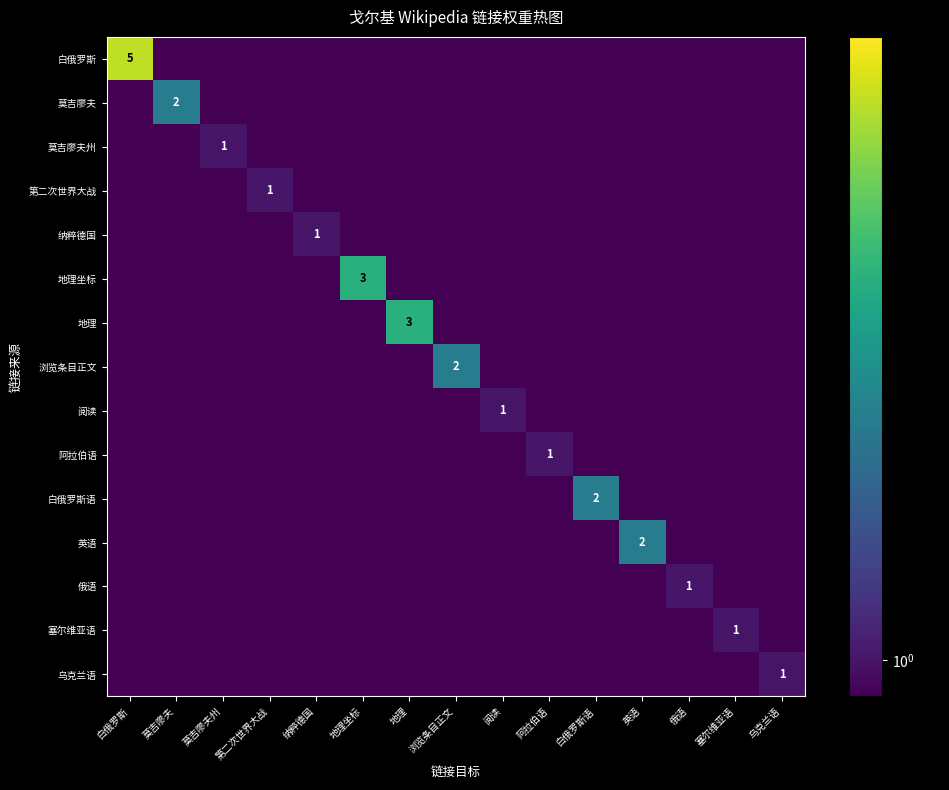

Rank the series at 纳粹德国 from highest to lowest value.

纳粹德国, 白俄罗斯, 莫吉廖夫, 莫吉廖夫州, 第二次世界大战, 地理坐标, 地理, 浏览条目正文, 阅读, 阿拉伯语, 白俄罗斯语, 英语, 俄语, 塞尔维亚语, 乌克兰语